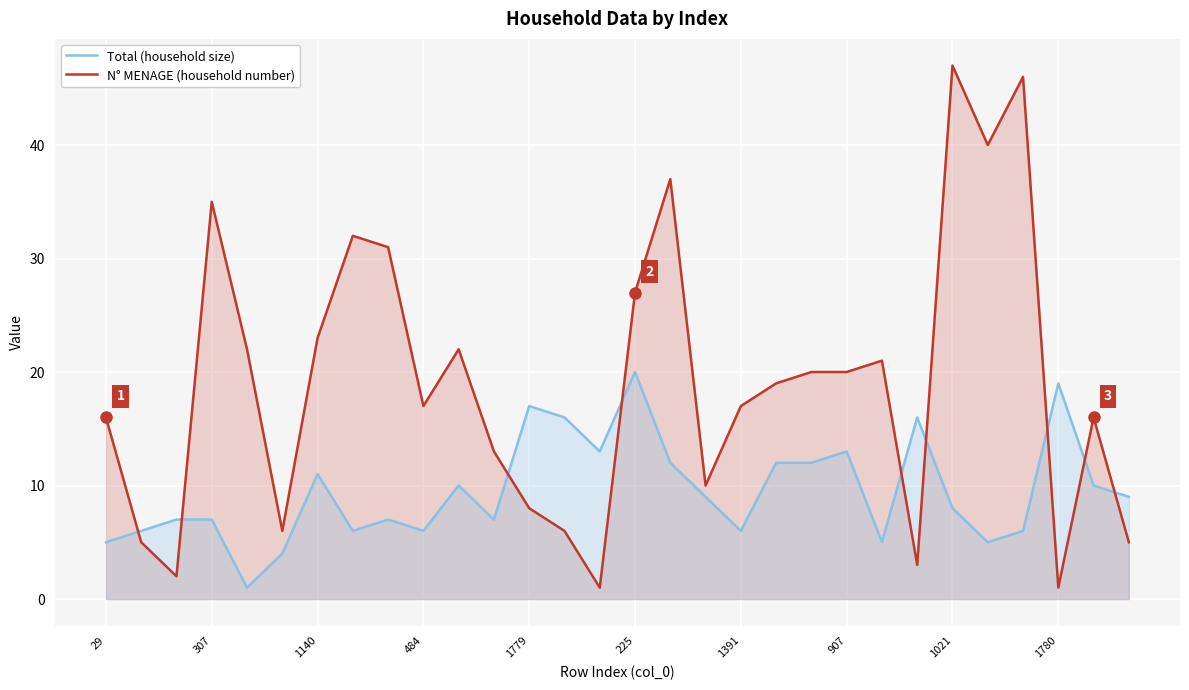

What is the approximate value of N° MENAGE (household number) at 484, to the nearest 5?

15